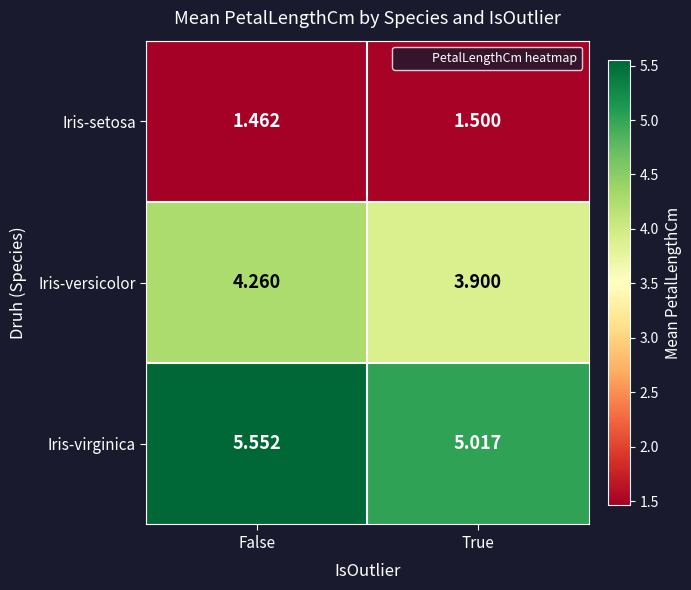

At which category is the sum across all series the highest?

False